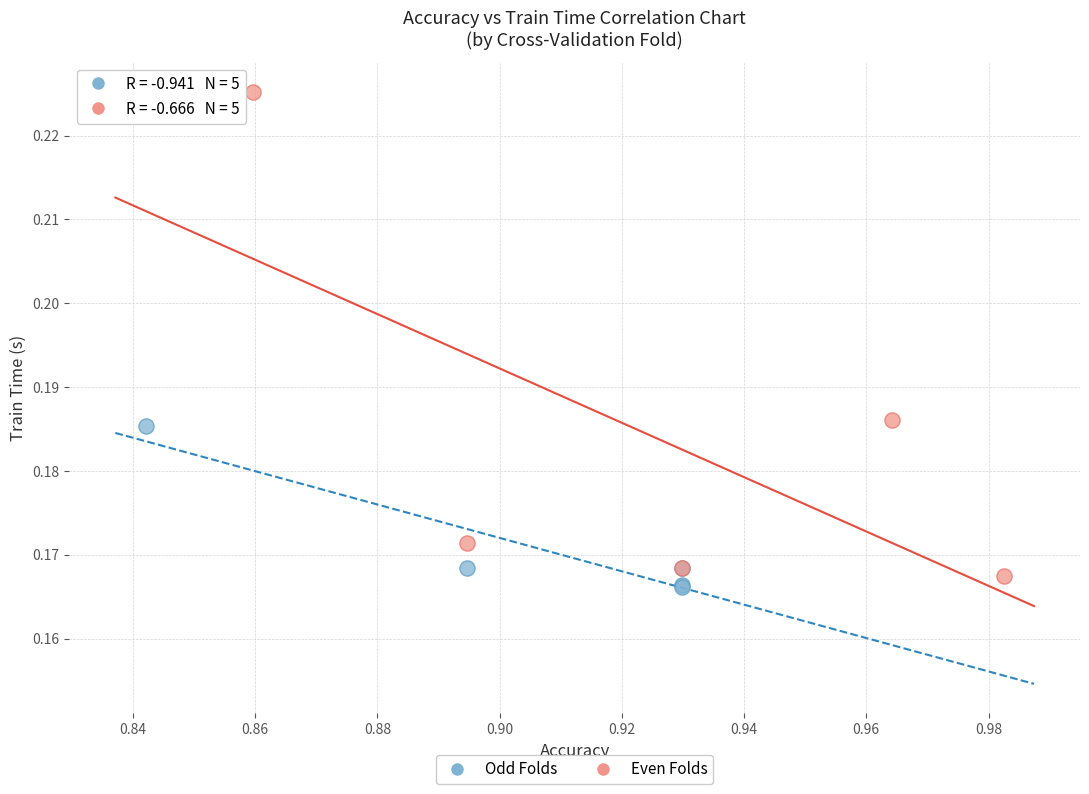

Which series contains the highest Y value?

Even Folds